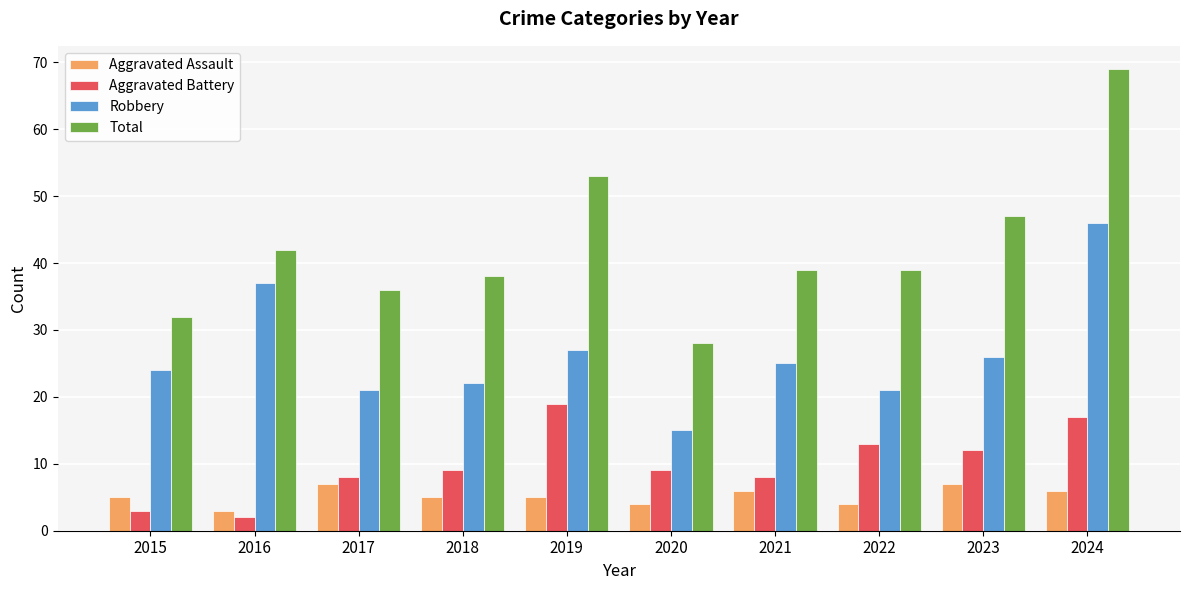

Does the chart contain stacked bars?

No